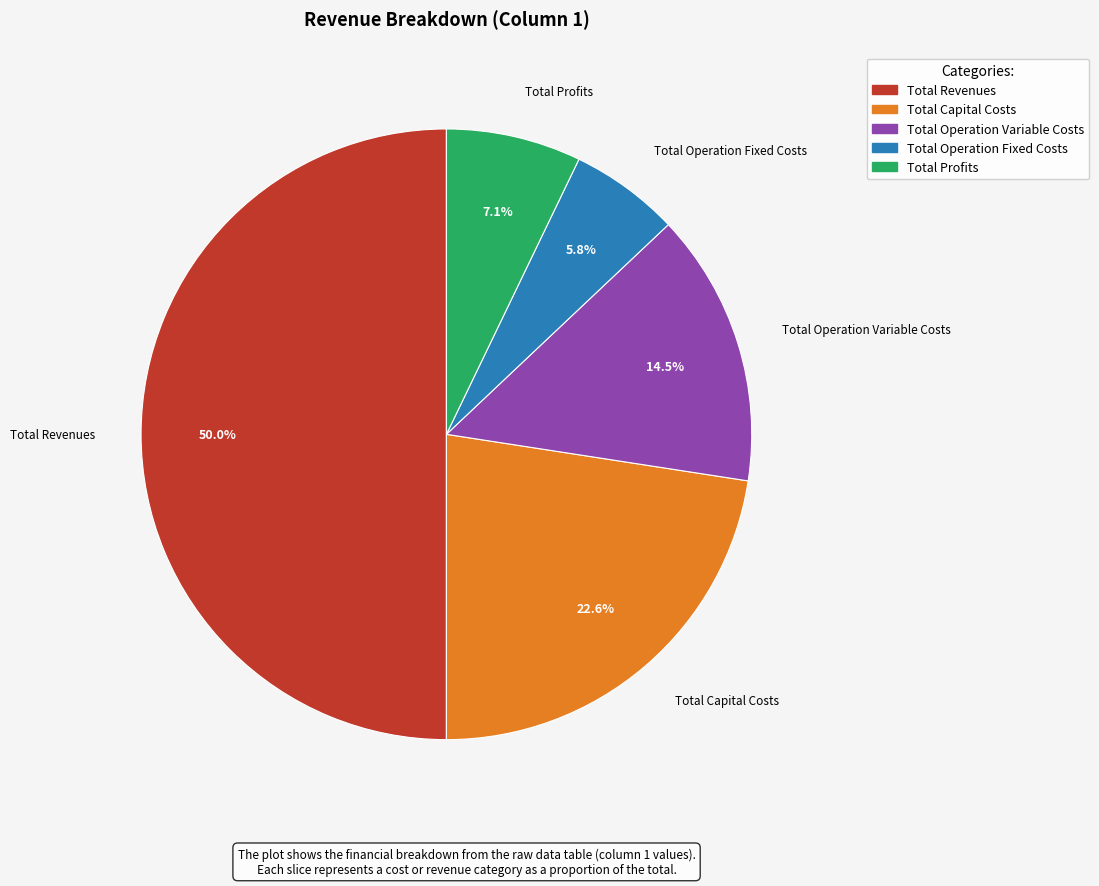

Count the number of slices in the pie.

5